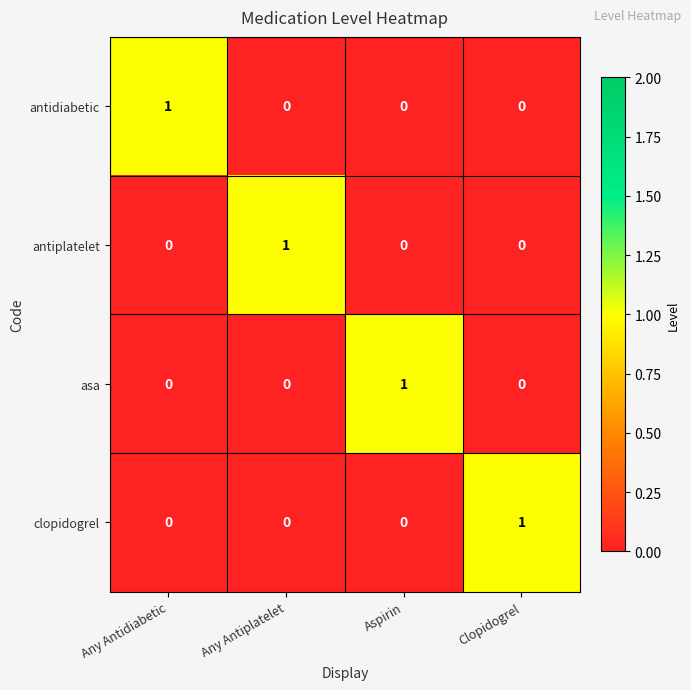

How many asa values are between 0 and 1?

4